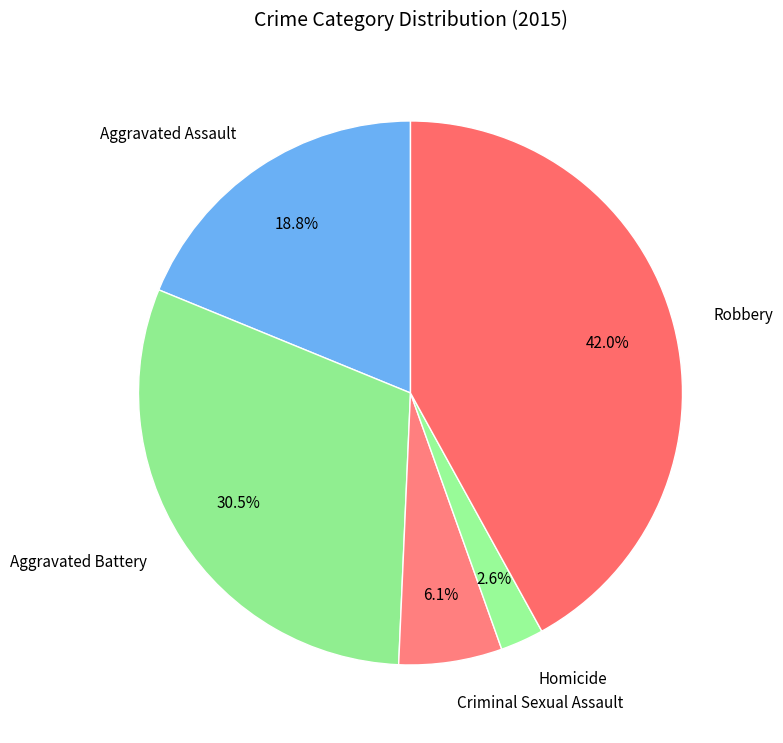

Does Robbery account for over 50% of the chart?

No